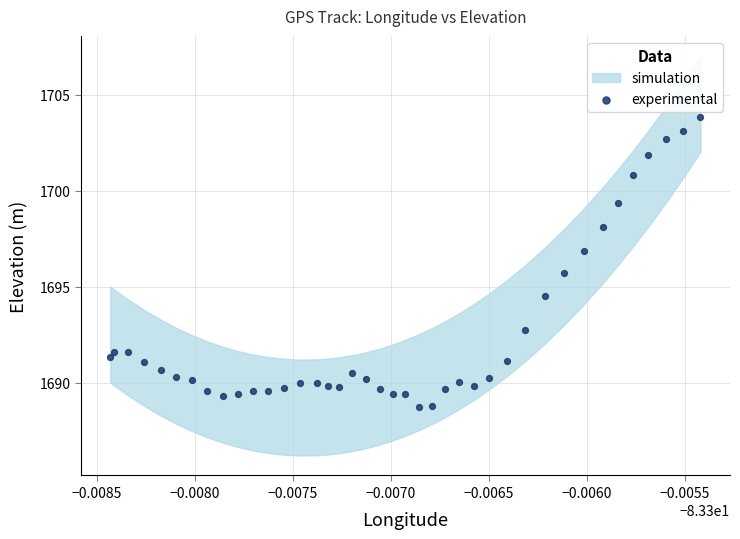

What Y value in the scatter plot is closest to 1696?

1695.7